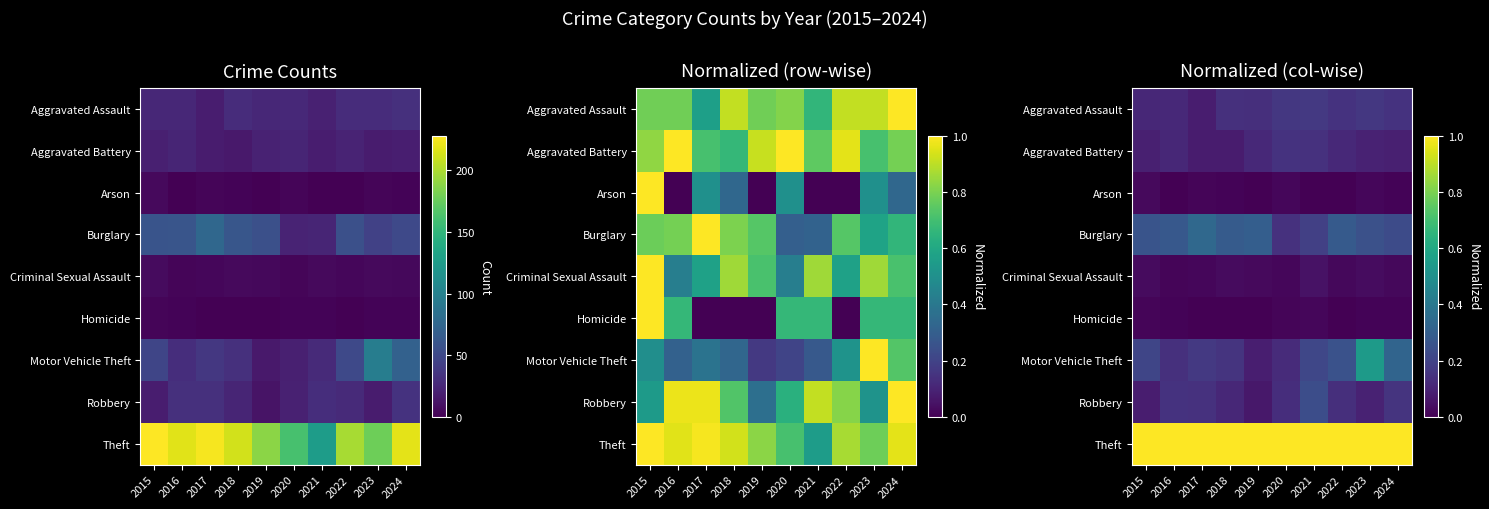

Is the value of Aggravated Assault at 2016 greater than the value of Homicide at 2019?

Yes